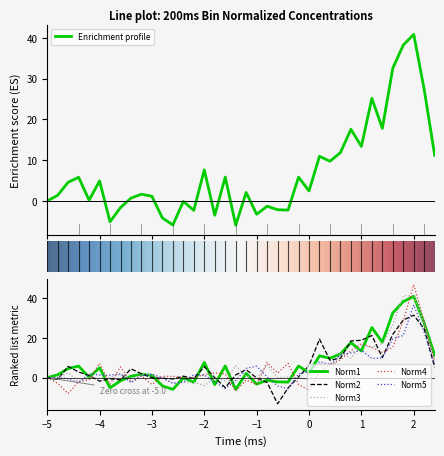

Which series has the largest range (max minus min)?

Norm4